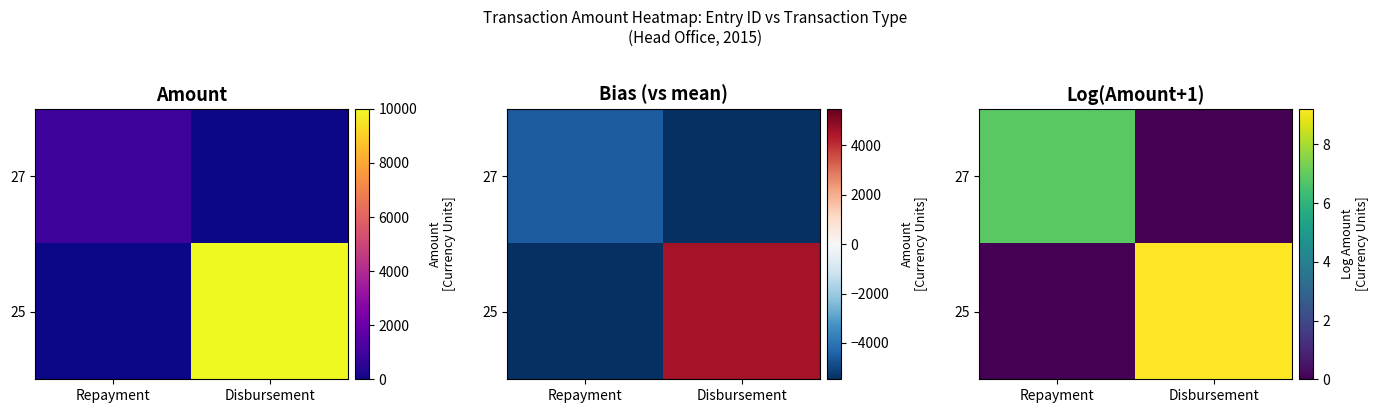

What is the difference between the maximum and minimum values in the 25 series?

9.2